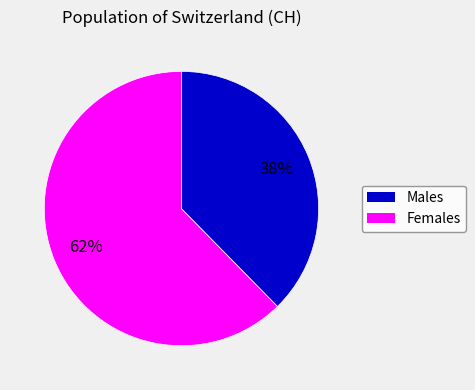

How many segments does this pie chart have?

2